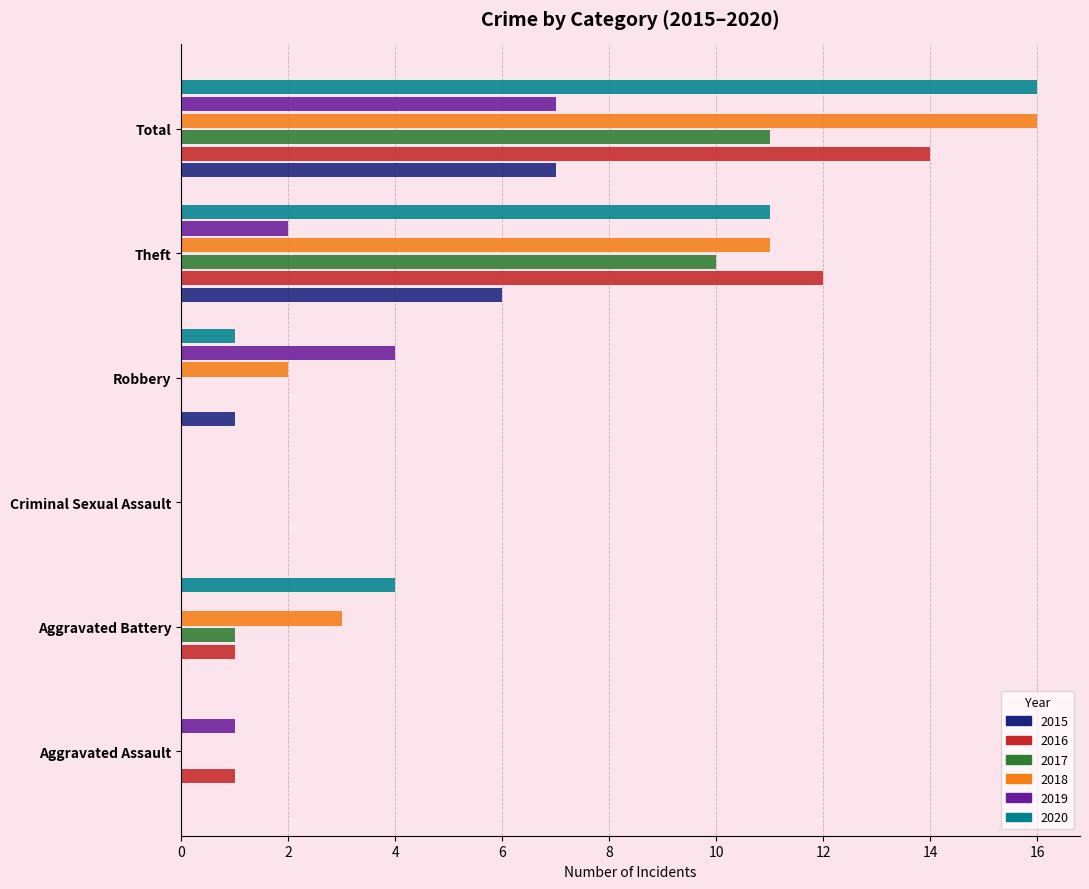

Between Criminal Sexual Assault and Robbery, which series saw the biggest shift?

2019